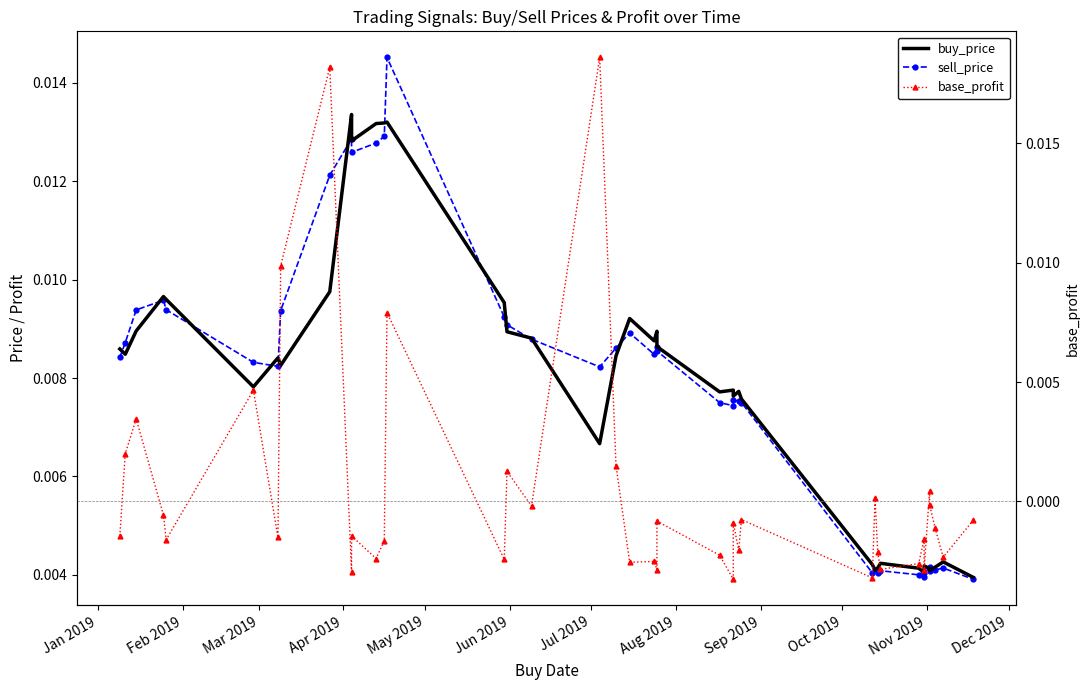

Is the value of buy_price at 15 greater than the value of base_profit at 28?

Yes